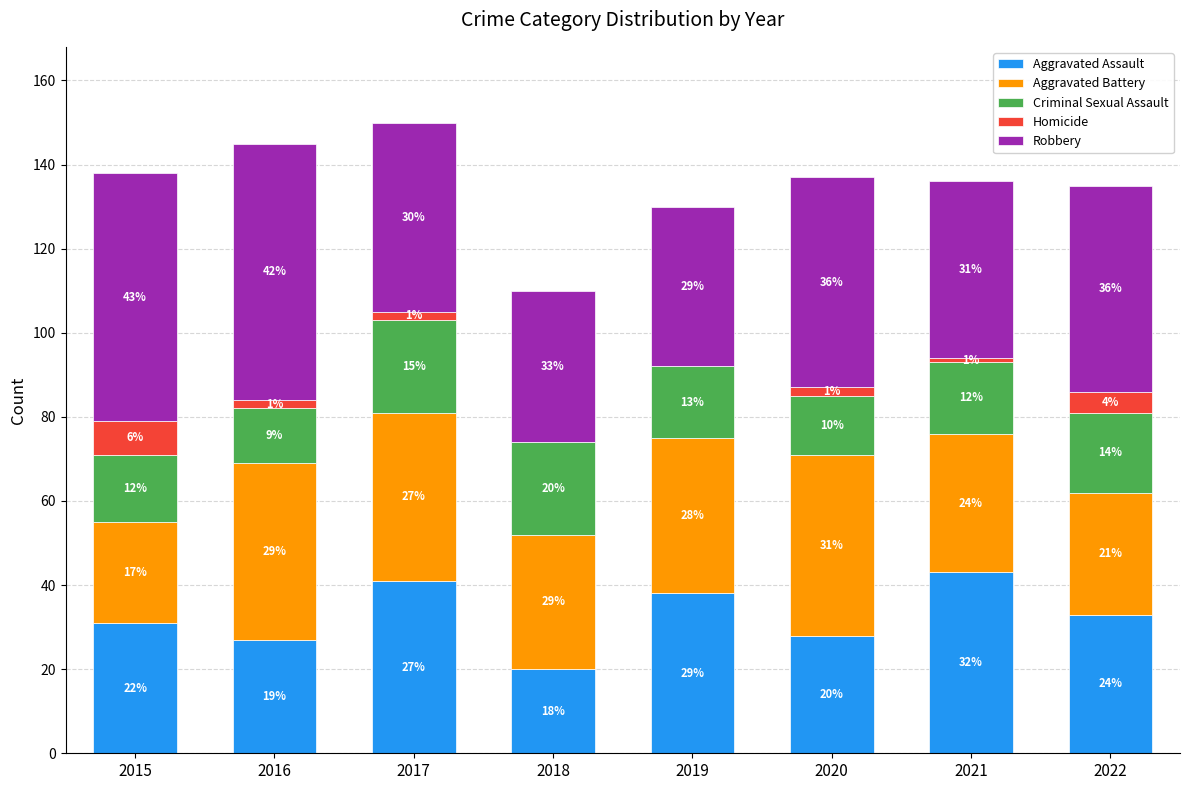

At which label is Aggravated Assault closest to 31?

2015